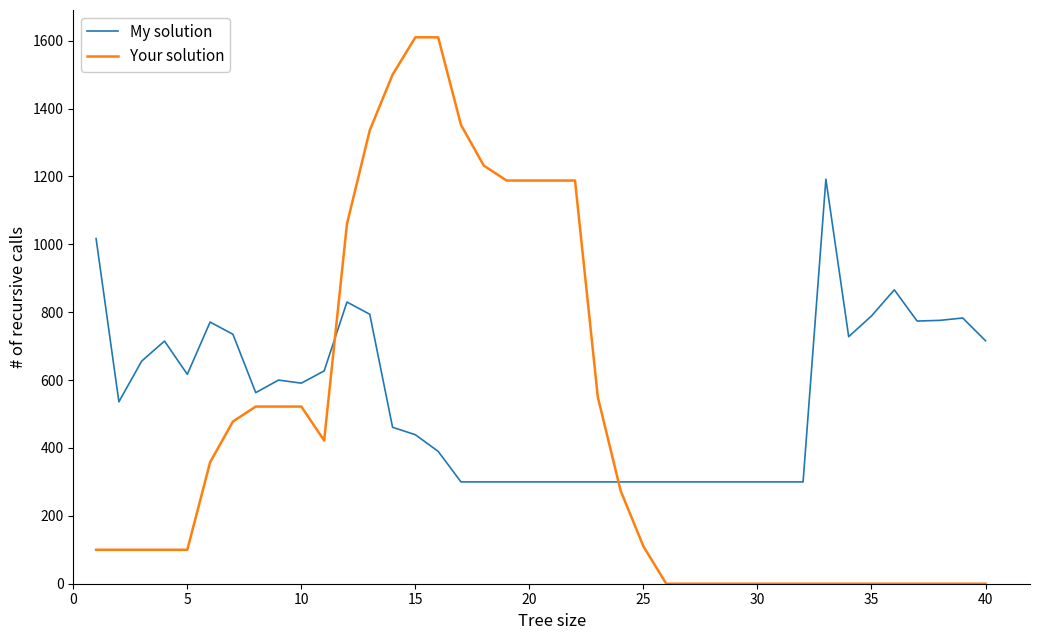

What is the greatest value displayed?

1610